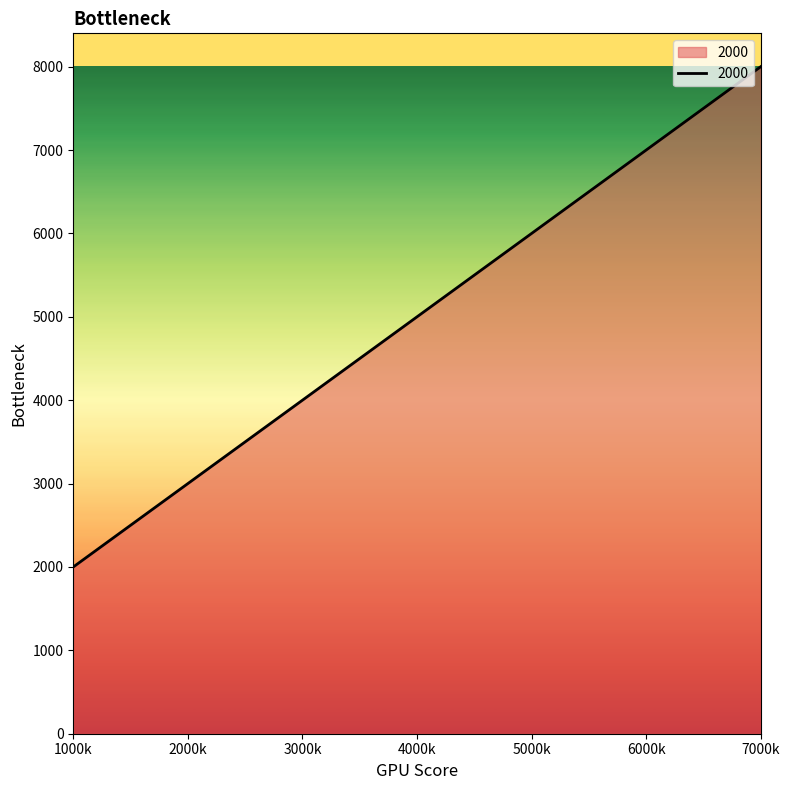

How many lines are shown in the chart?

1